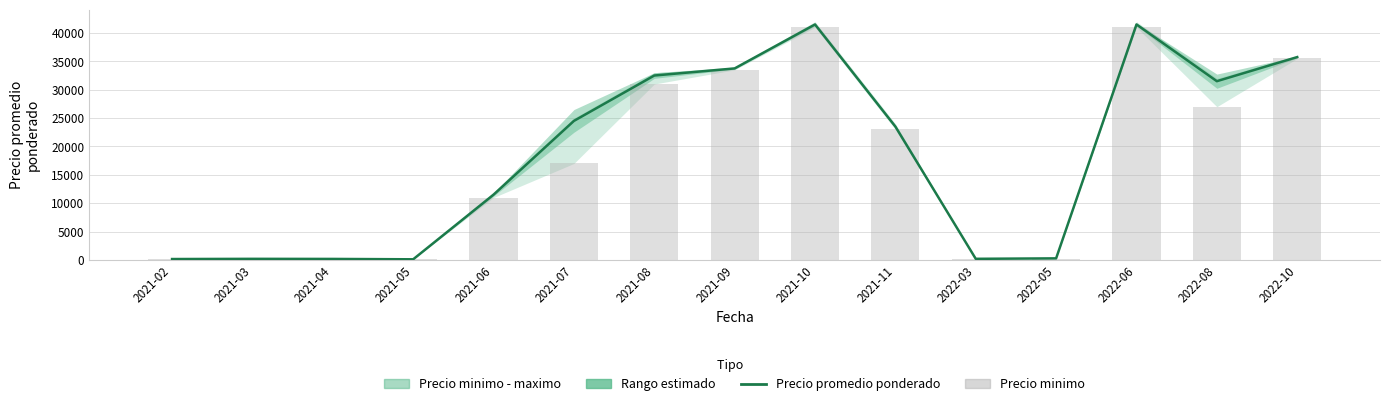

The Precio promedio ponderado series shows 186 at 2021-05. True or false?

False